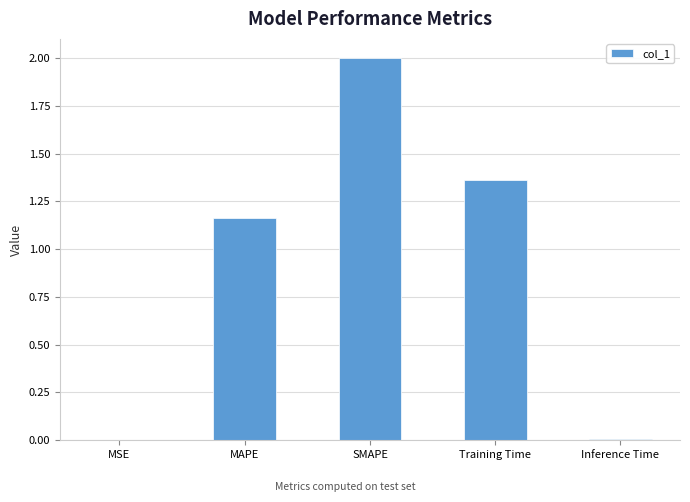

Are the bars horizontal?

No